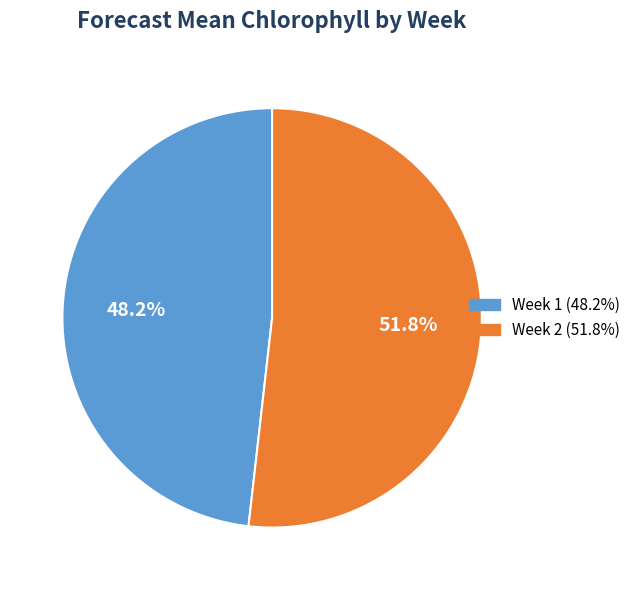

Count the number of slices in the pie.

2